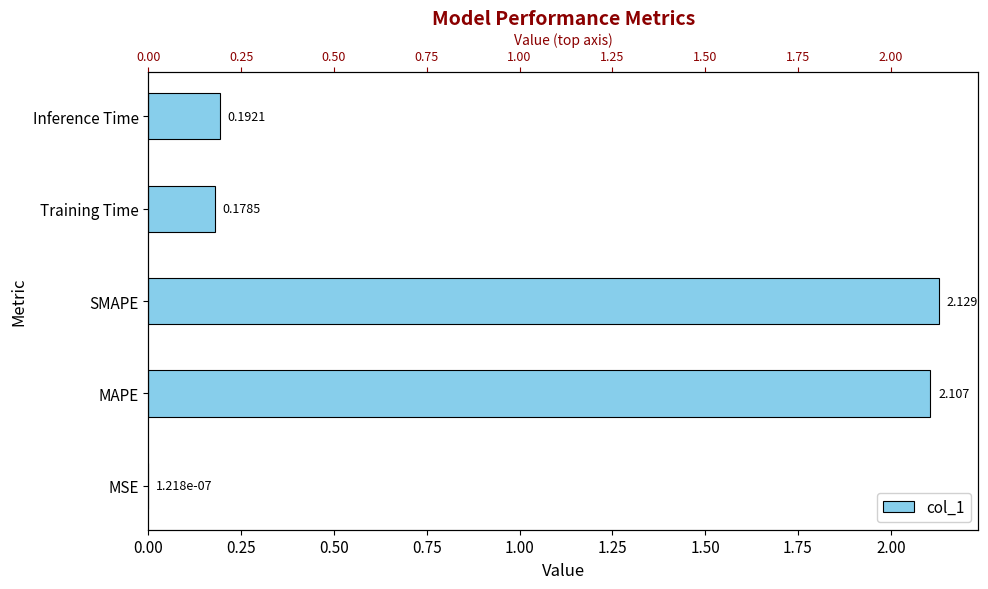

Which has a higher value, Inference Time or MSE?

Inference Time